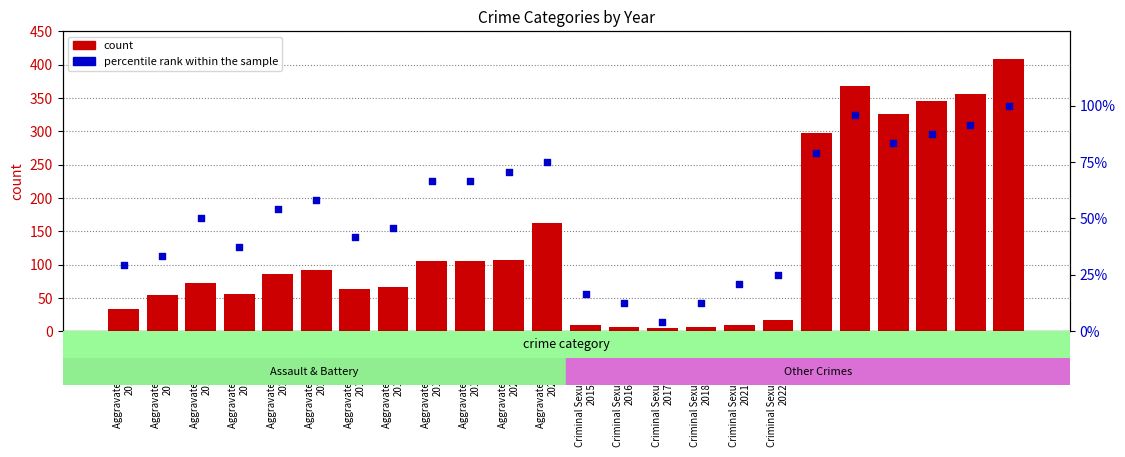

What is the total value across all series at Robbery
2021?

447.7